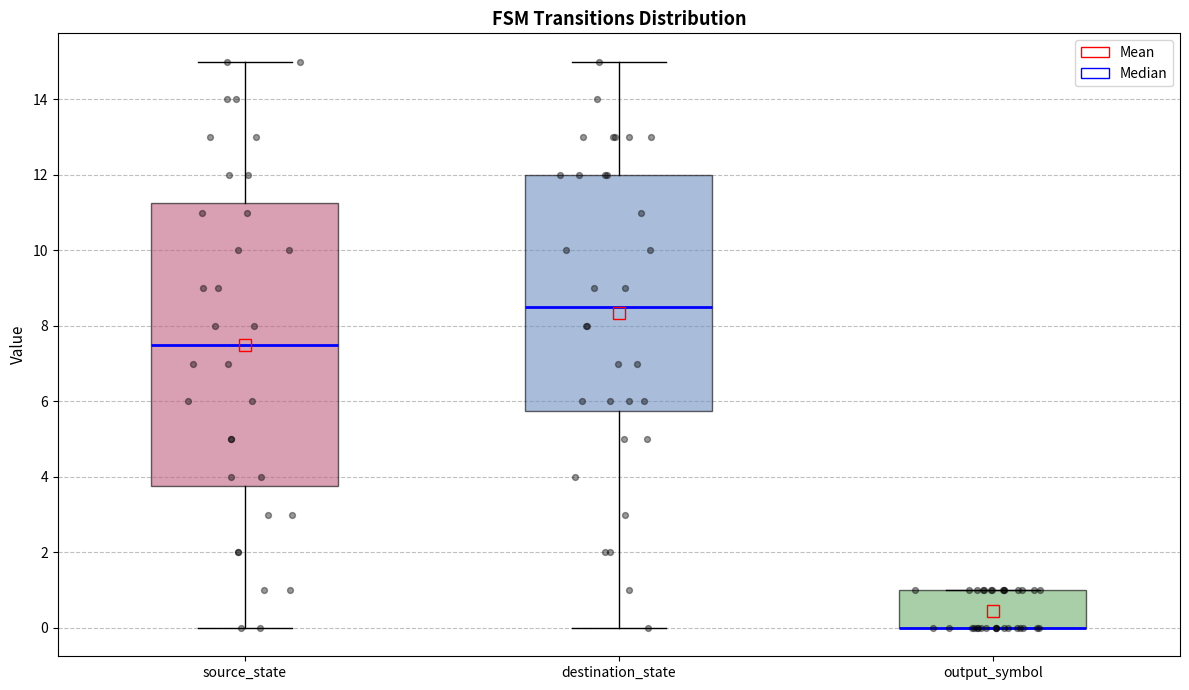

Reading left to right, transcribe this box plot: for each box, give where its median line is, the range the box spans, and where its two whiskers end, as read against the y-axis. The values are not printed on the chart, so give them approximately, as read against the axis.

source_state: median 7.6, box 3.8 to 11.2, whiskers 0.0 to 15.0
destination_state: median 8.6, box 5.8 to 12.0, whiskers 0.0 to 15.0
output_symbol: median 0.0 (drawn on the box's lower edge), box 0.0 to 1.0, whiskers 0.0 to 1.0